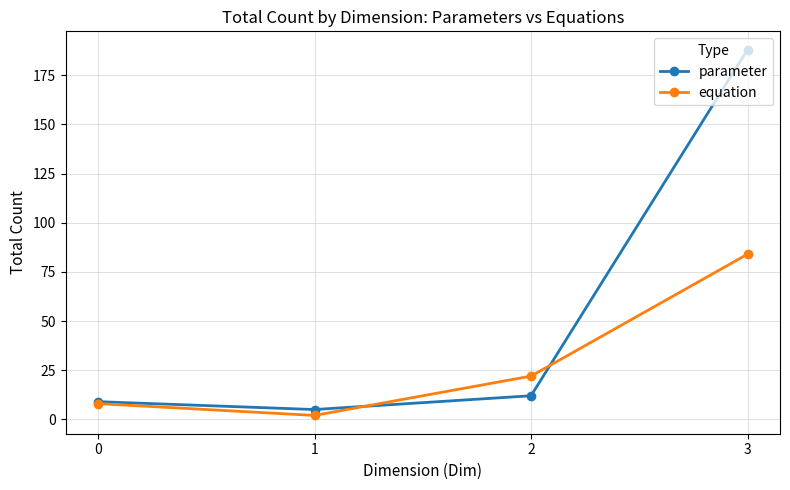

What is the value of the equation point at the 3rd from the left?

22